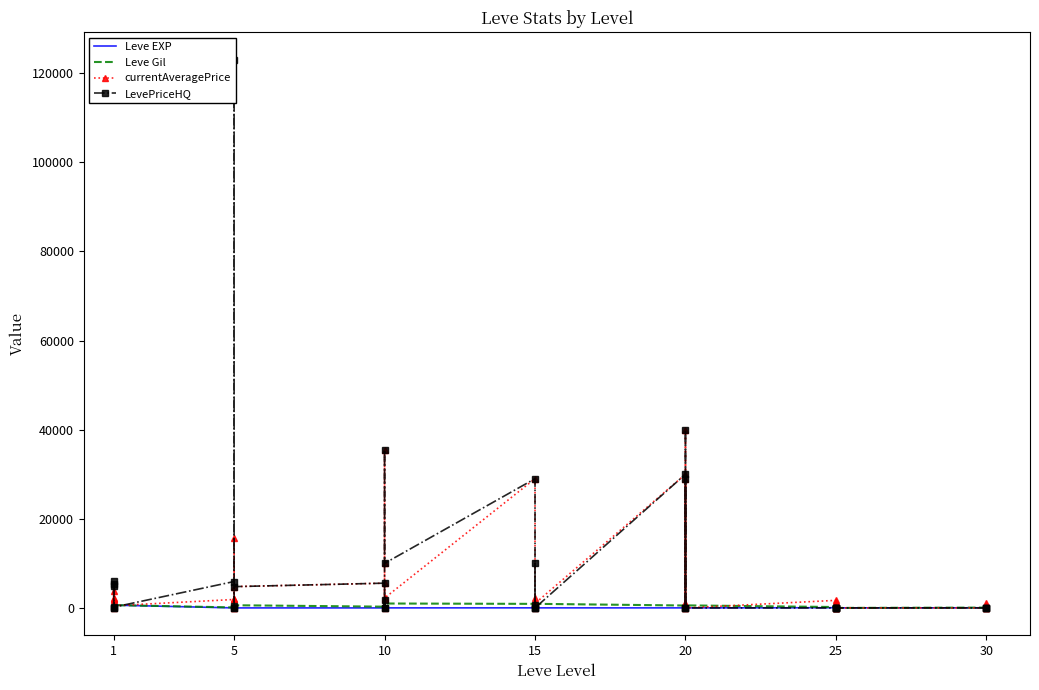

Which series has the largest total across all categories?

LevePriceHQ